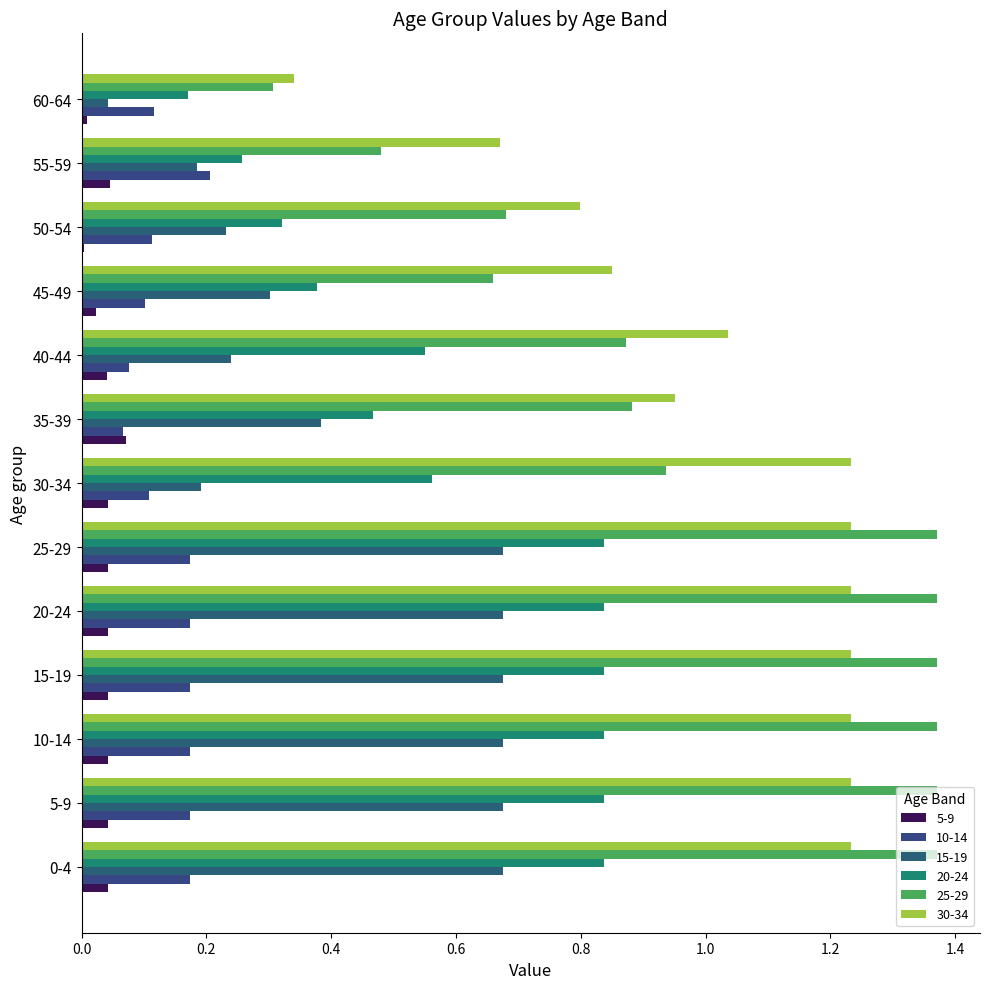

Is the value of 10-14 at 25-29 greater than the value of 20-24 at 25-29?

No